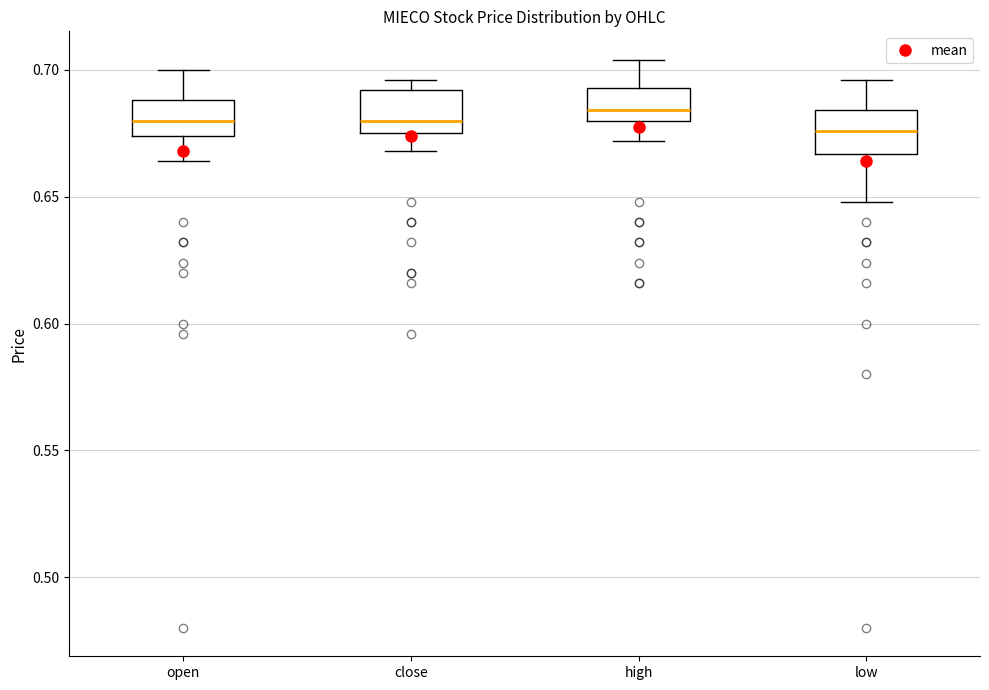

Where is the upper edge of the box for low on the y-axis? The values are not printed on the chart, so give them approximately, as read against the axis.

0.685